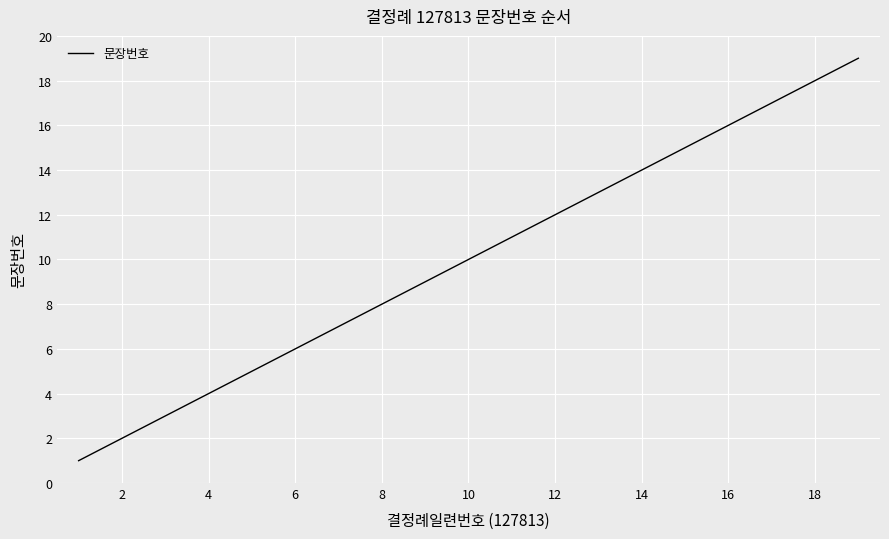

How many lines are shown in the chart?

1